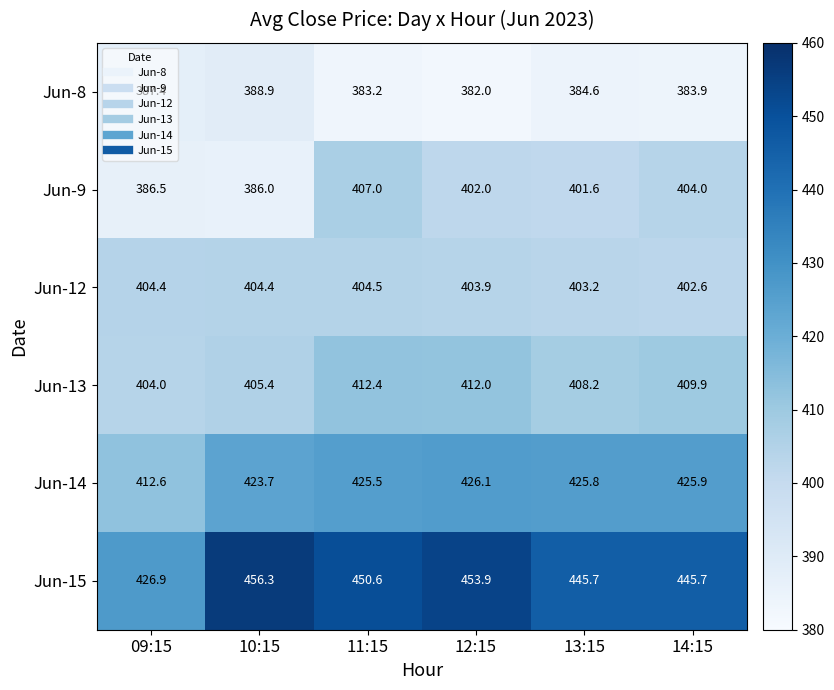

Rank the categories by Jun-13 value from highest to lowest.

11:15, 12:15, 14:15, 13:15, 10:15, 09:15